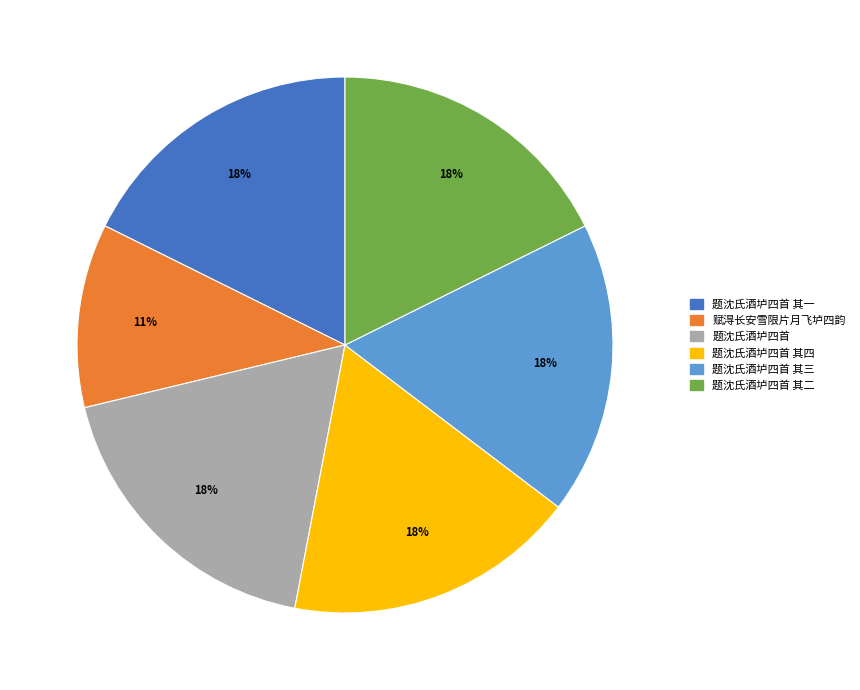

To the nearest percent, what is the difference between the largest and smallest slice percentages?

7%